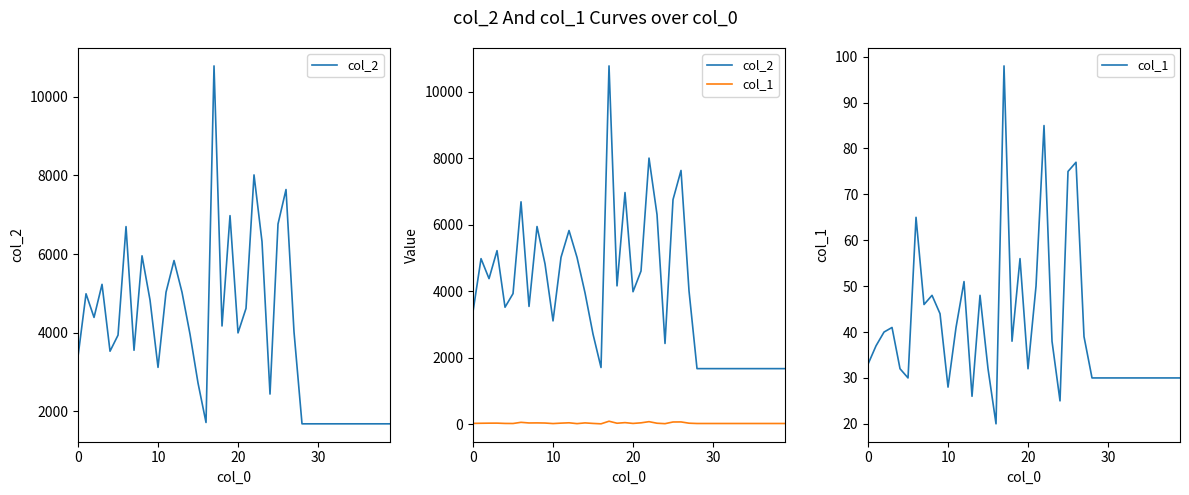

What is the value of the col_1 point at the 33rd from the left?

30